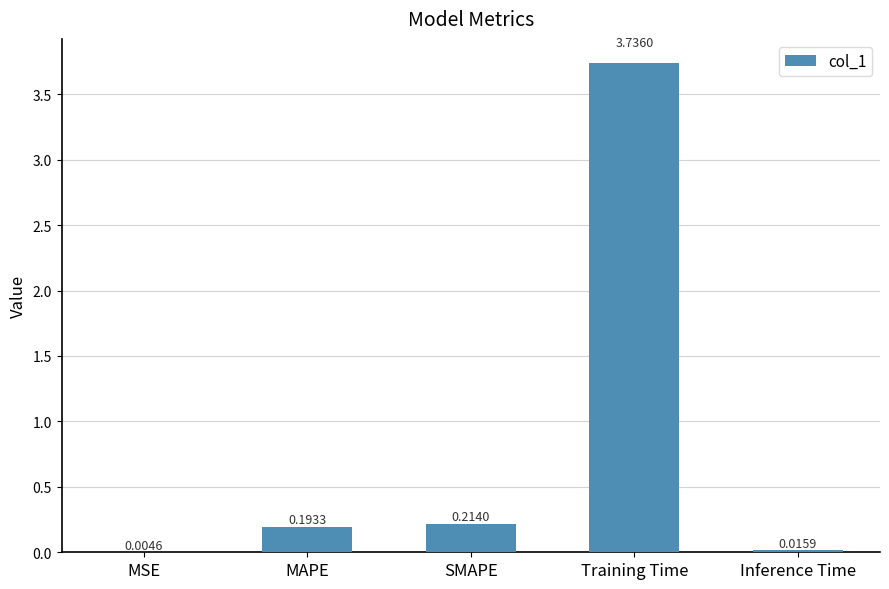

What is the sum of all values?

4.2